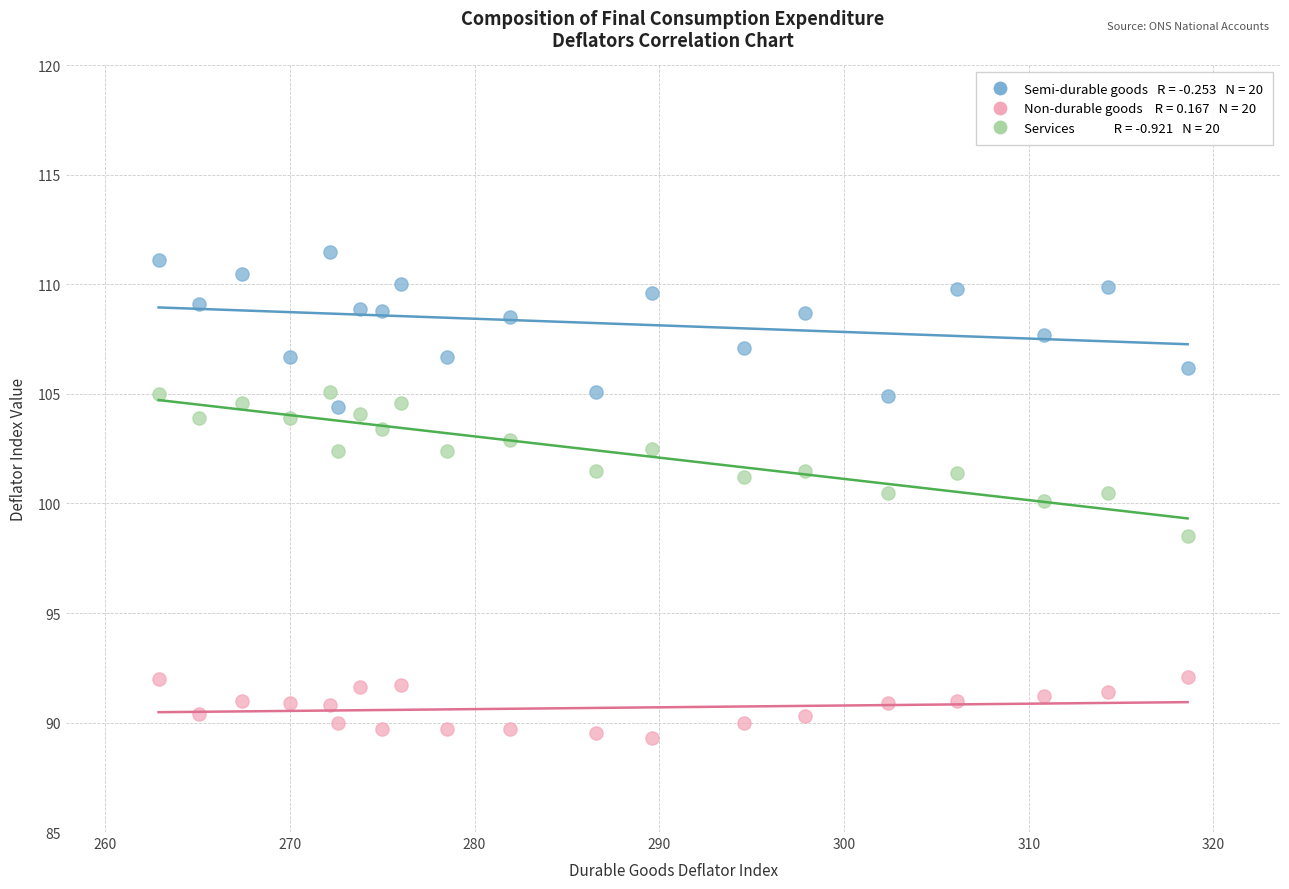

Across all data points, what is the range of Y values (max minus min)?

22.2